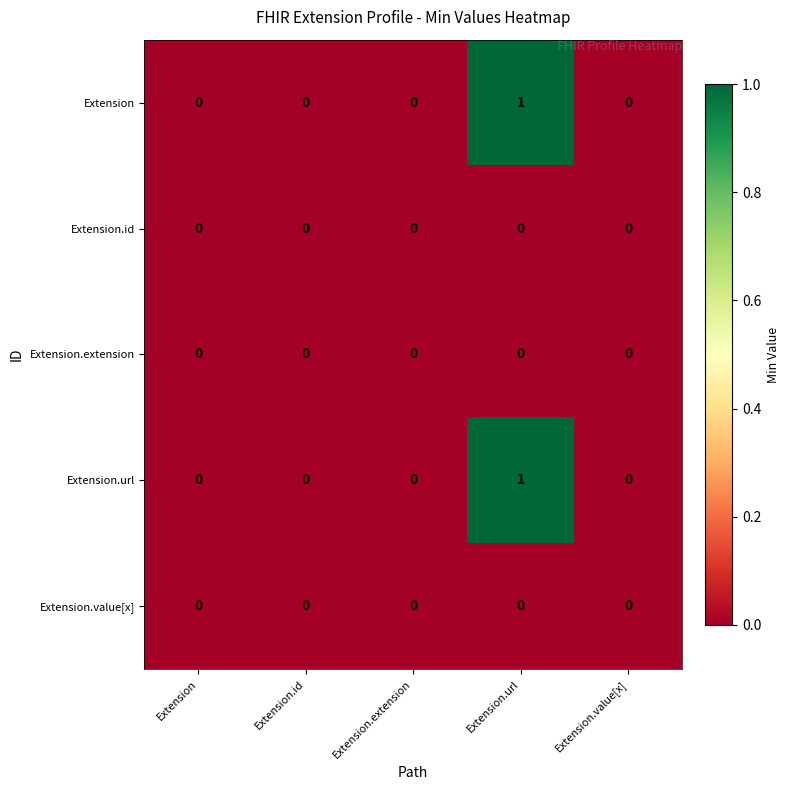

Reading left to right, extract all data points from this chart.

Extension: Extension=0	Extension.id=0	Extension.extension=0	Extension.url=1	Extension.value[x]=0
Extension.id: Extension=0	Extension.id=0	Extension.extension=0	Extension.url=0	Extension.value[x]=0
Extension.extension: Extension=0	Extension.id=0	Extension.extension=0	Extension.url=0	Extension.value[x]=0
Extension.url: Extension=0	Extension.id=0	Extension.extension=0	Extension.url=1	Extension.value[x]=0
Extension.value[x]: Extension=0	Extension.id=0	Extension.extension=0	Extension.url=0	Extension.value[x]=0